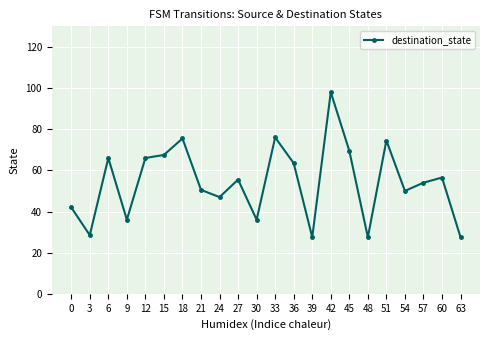

Which category has the highest value across all series?

42